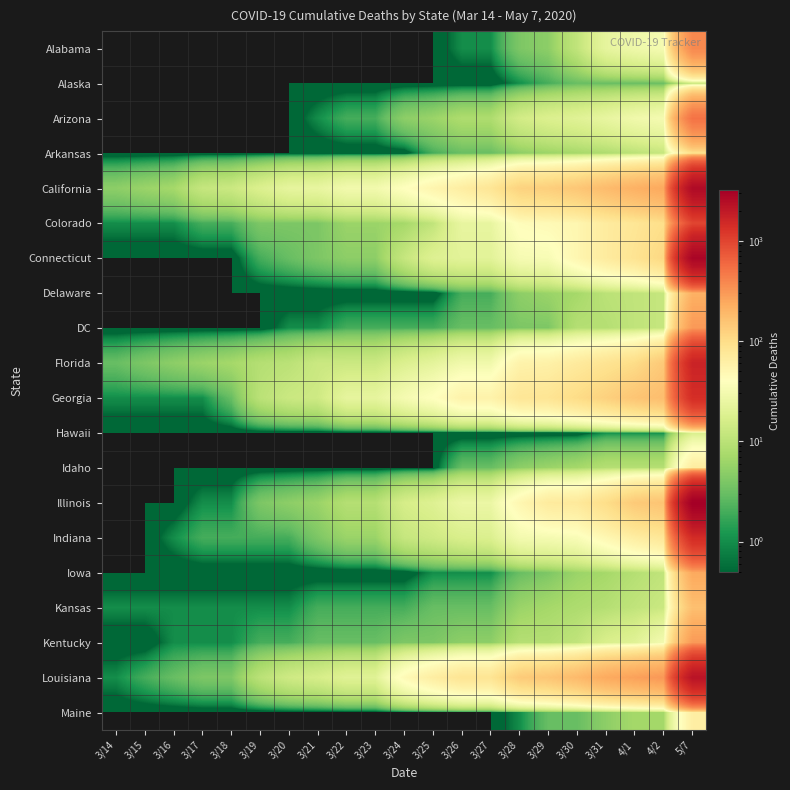

Which series has the largest range (max minus min)?

Illinois